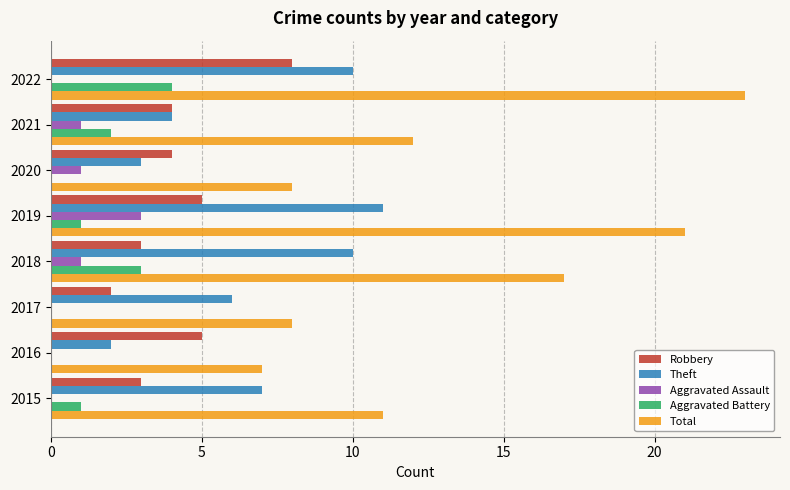

The value of Aggravated Battery at 2016 is -3. True or false?

False